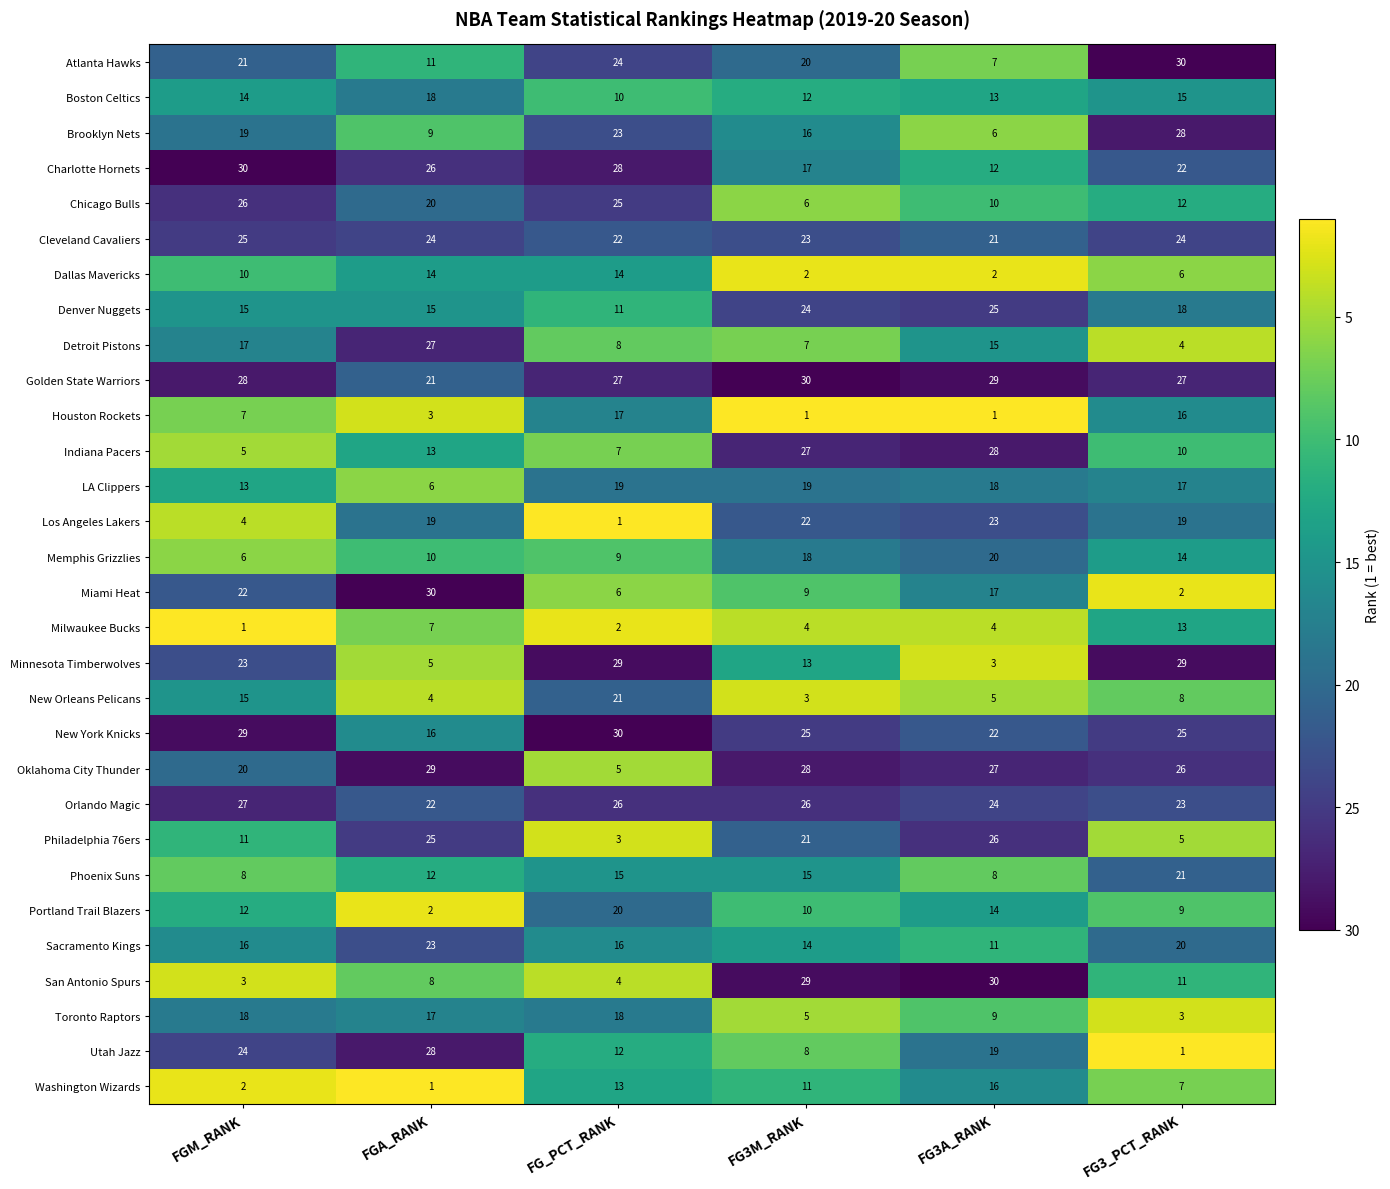

At how many categories does at least one series exceed 19?

6